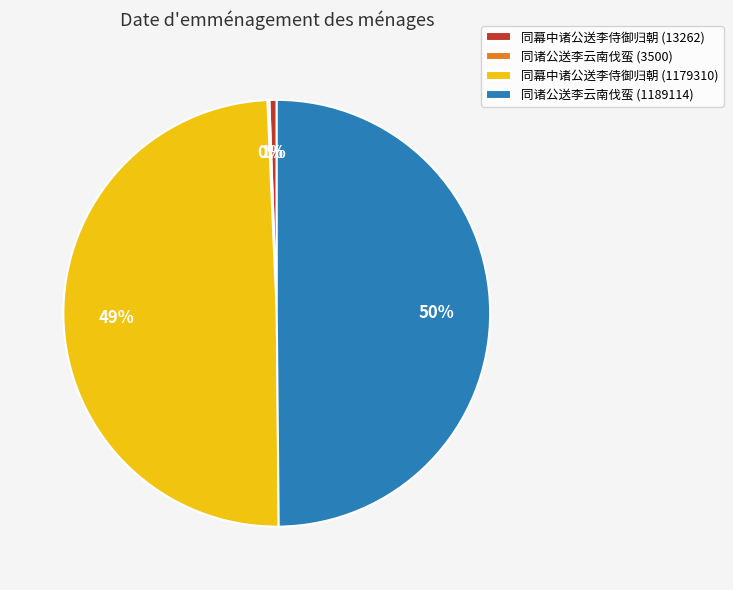

To the nearest percent, what is the difference between the largest and smallest slice percentages?

50%